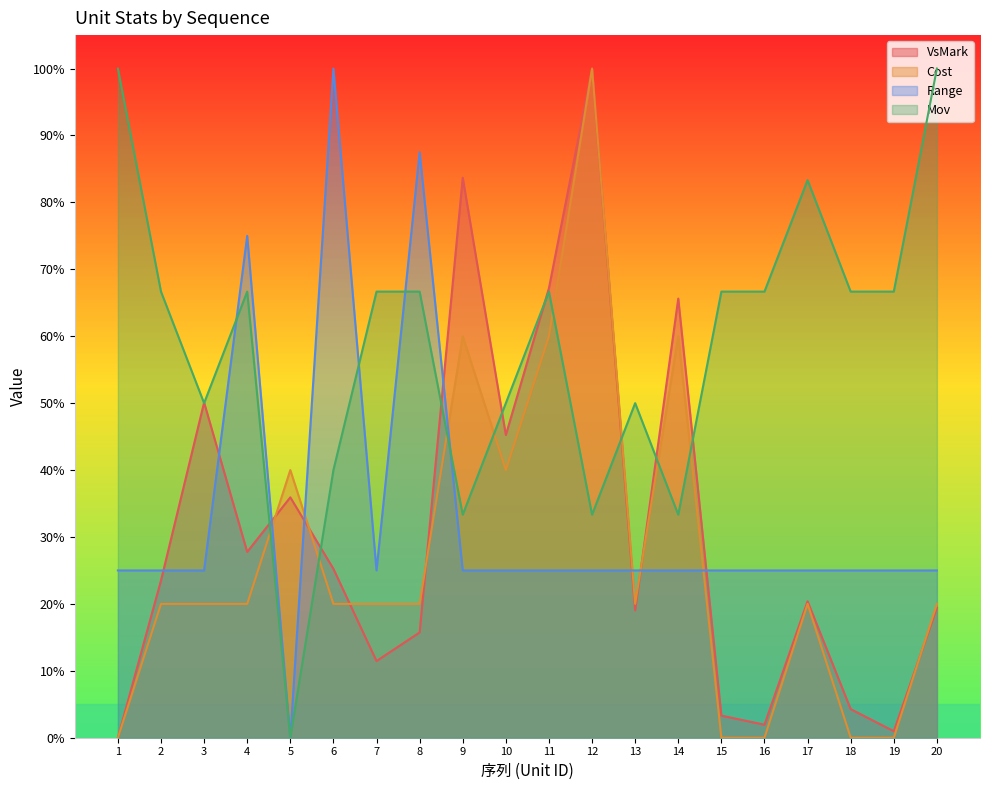

At which category is the sum across all series the highest?

12